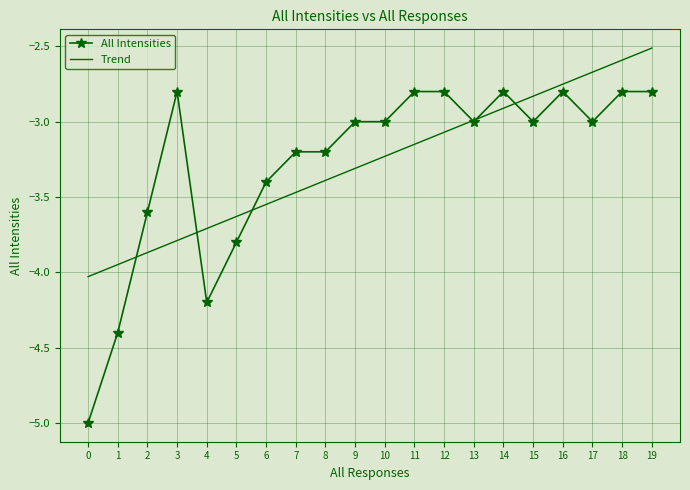

What is the difference between the Trend values at 12 and 11?

0.1